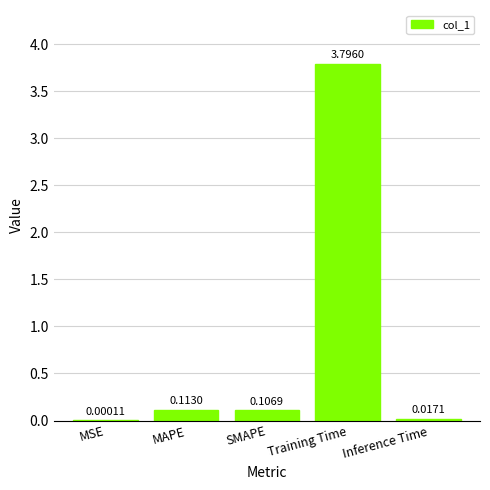

Are the bars grouped side by side (vs. stacked)?

No